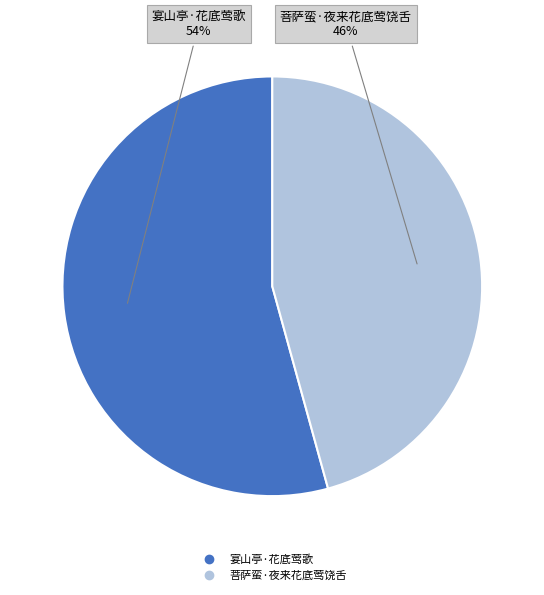

Which category has the biggest portion of the pie?

宴山亭·花底莺歌